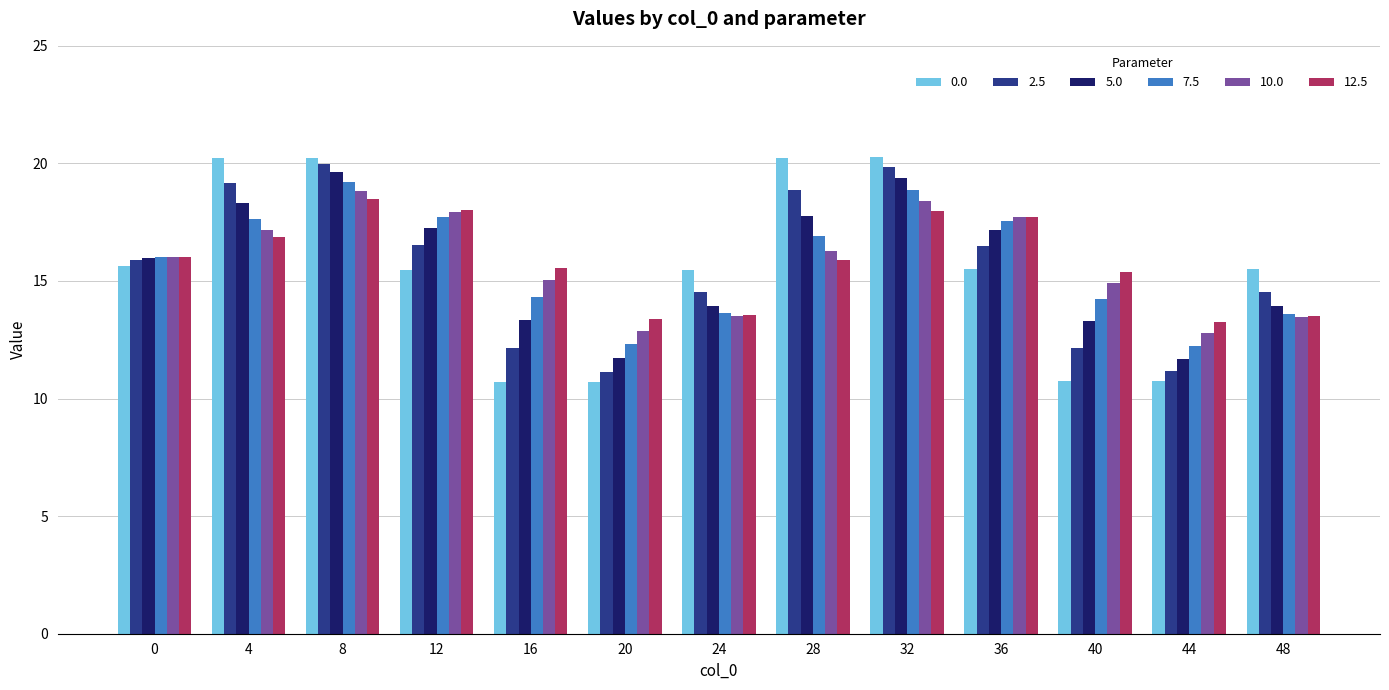

What is the average value of the 2.5 series?

15.6